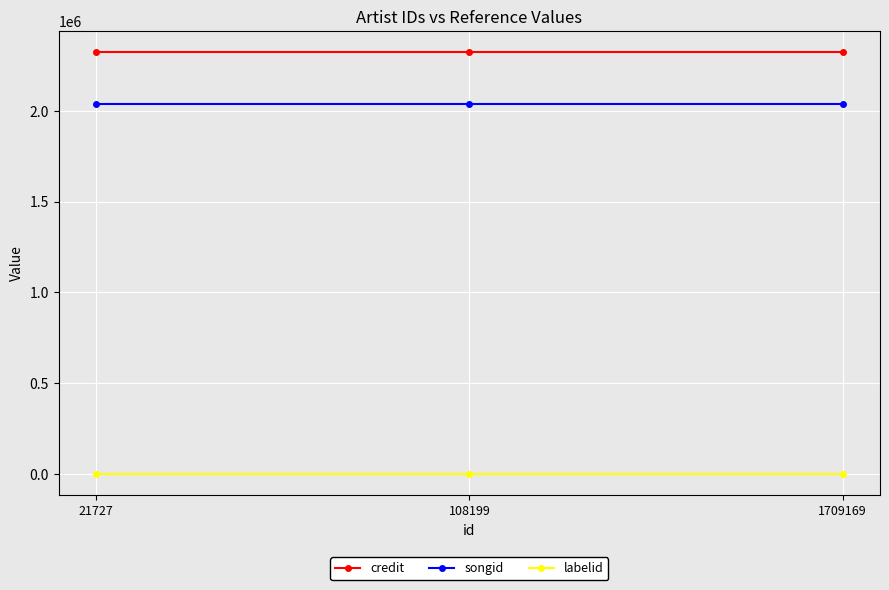

The credit series shows 1256056 at 108199. True or false?

False